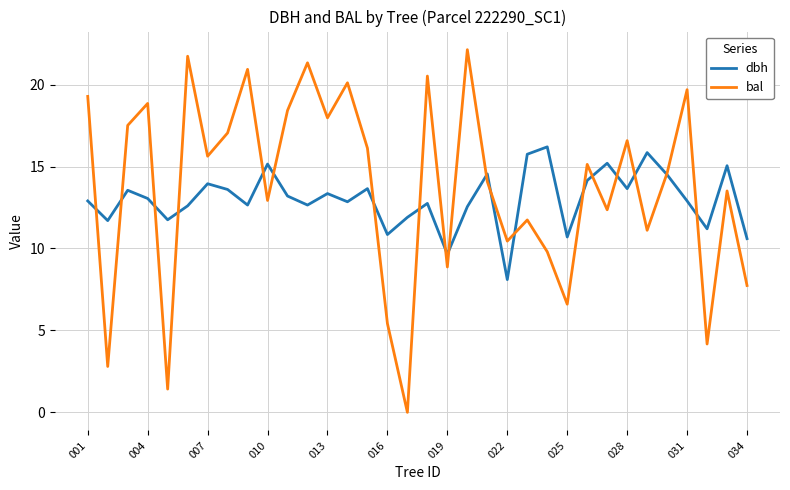

Rank the series by their maximum value, from lowest to highest.

dbh, bal